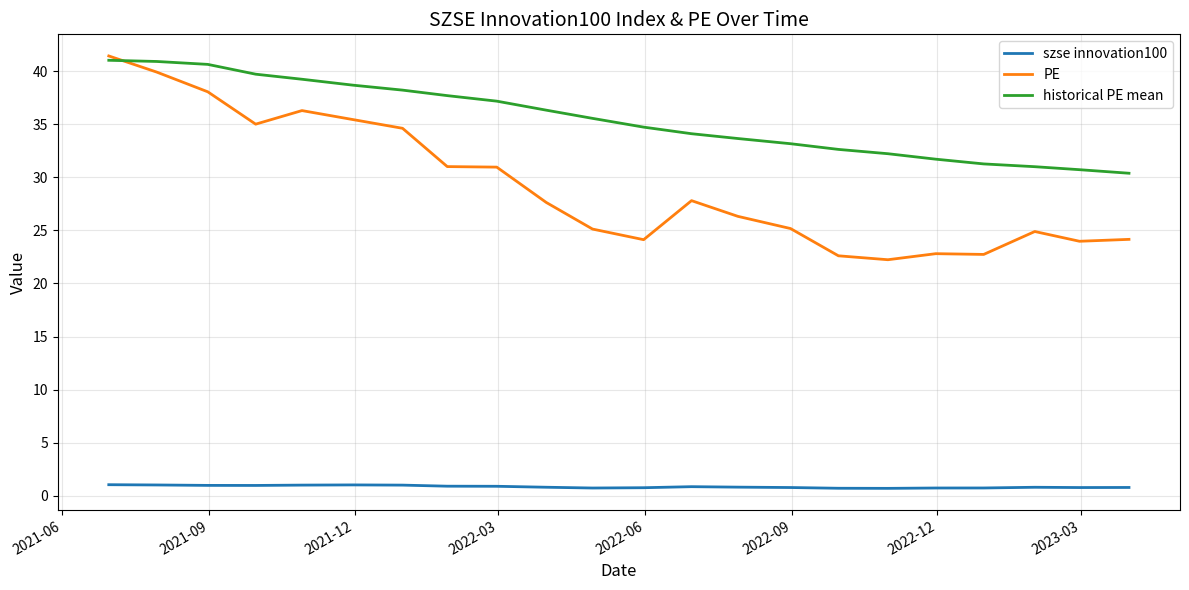

True or false: PE and szse innovation100 intersect in this chart.

False